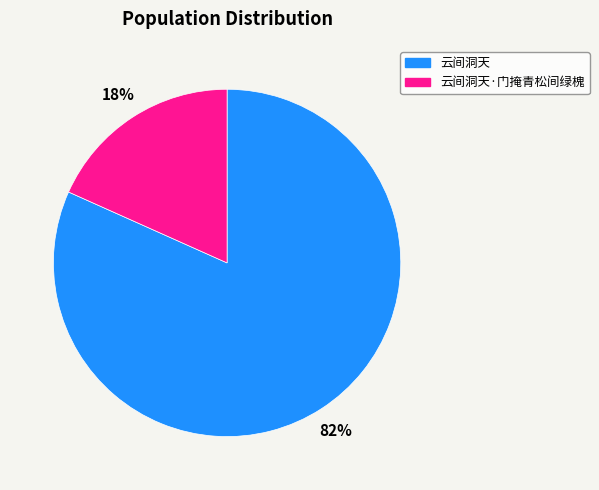

Is there a majority slice in this chart?

Yes